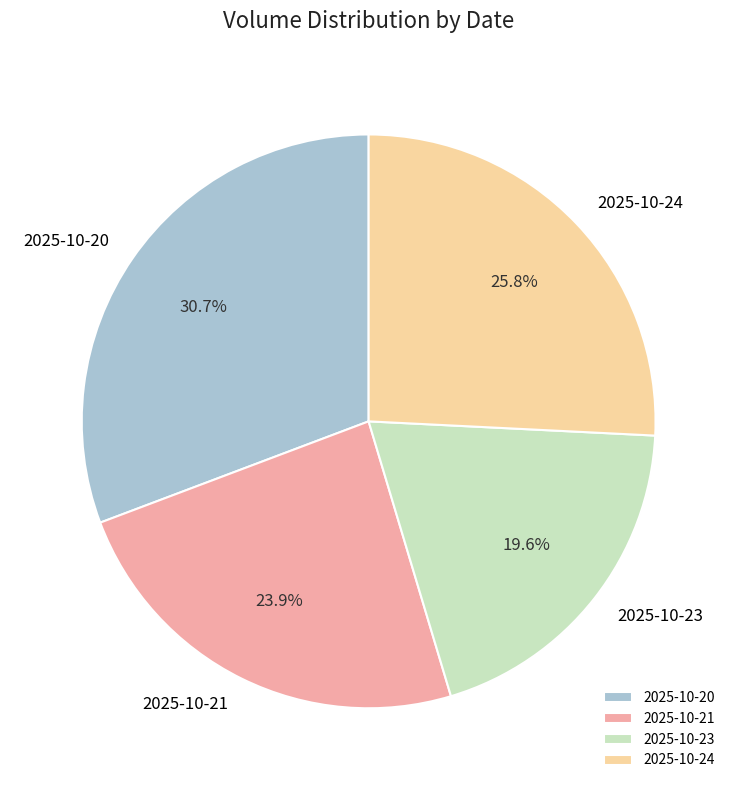

Which slice is the largest?

2025-10-20